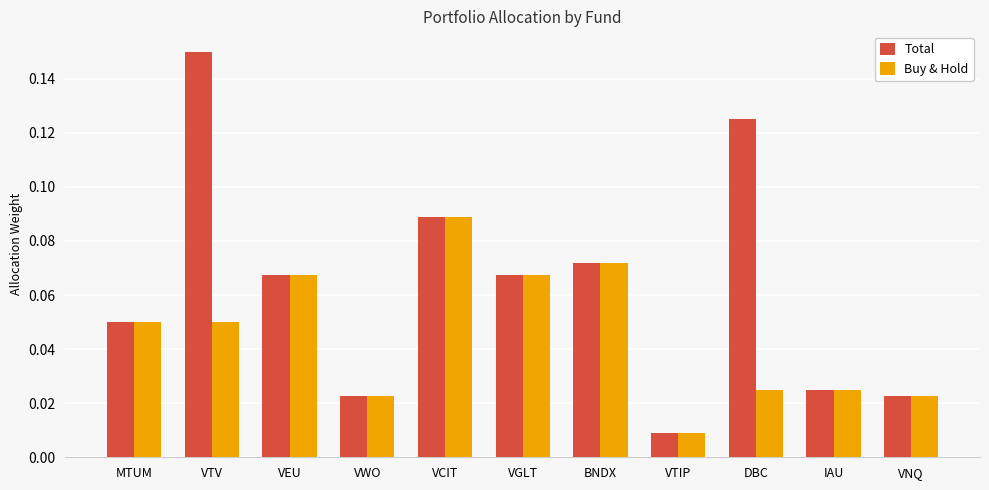

Which category has the highest value in the Buy & Hold series?

VCIT